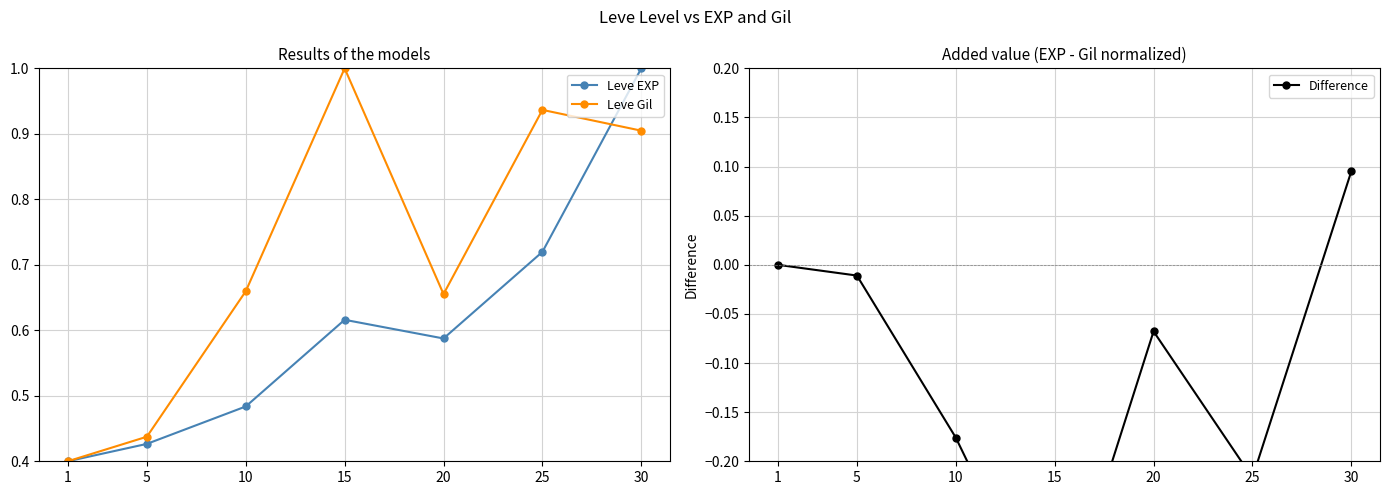

How many data points does each series have?

7